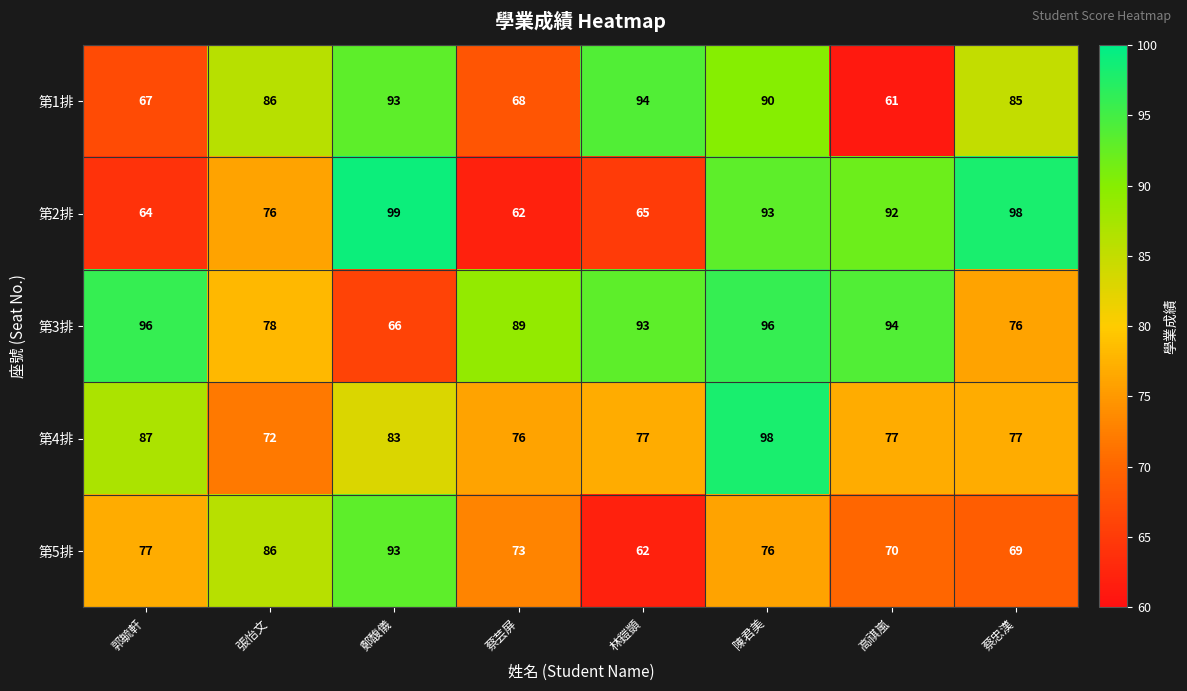

What is the maximum value for 第3排?

96